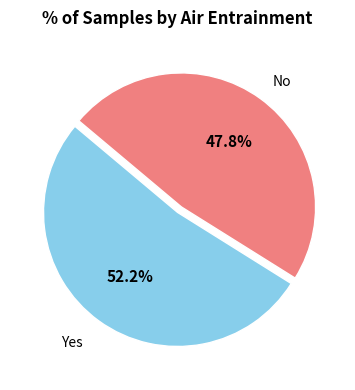

Is there any slice that represents more than half of the pie?

Yes